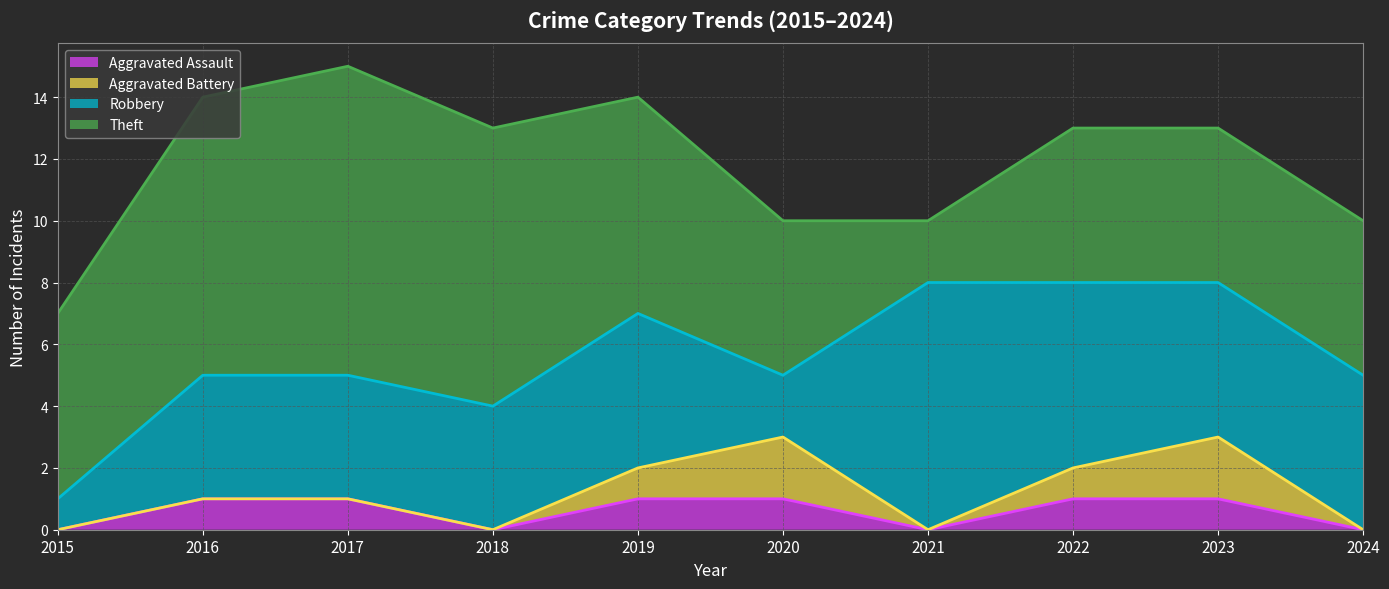

Rank the series at 2016 from highest to lowest value.

Theft, Robbery, Aggravated Assault, Aggravated Battery